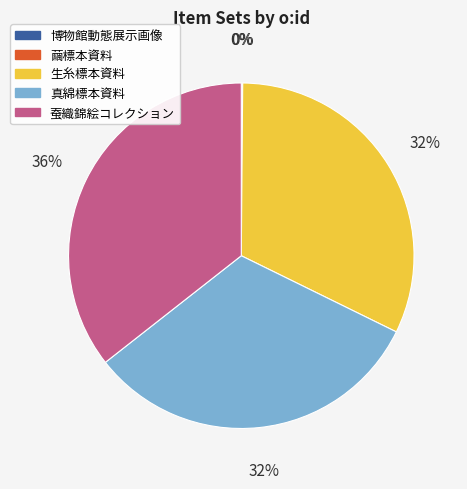

To the nearest percent, what is the average slice percentage?

20%